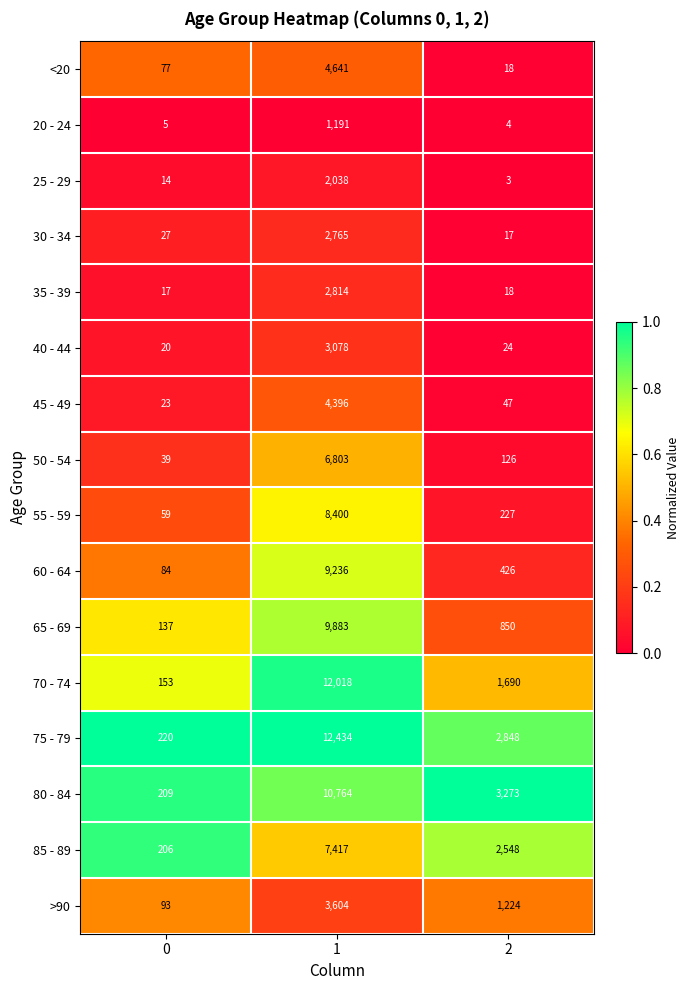

What is the difference between the maximum and second lowest values in the 20 - 24 series?

1186